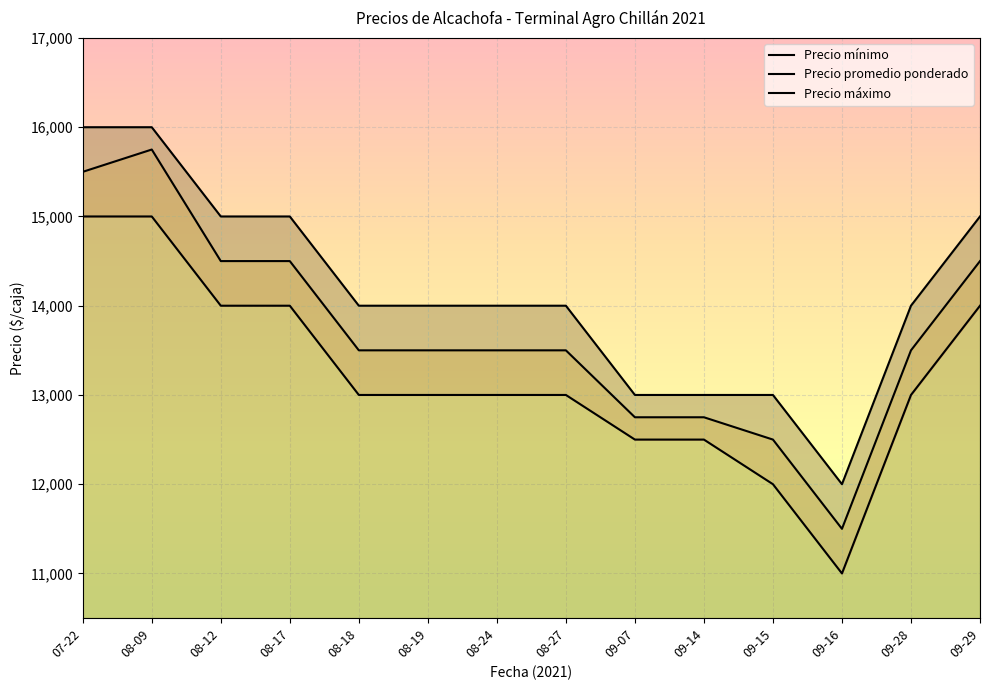

What is the label of the 14th point from the left?

09-29